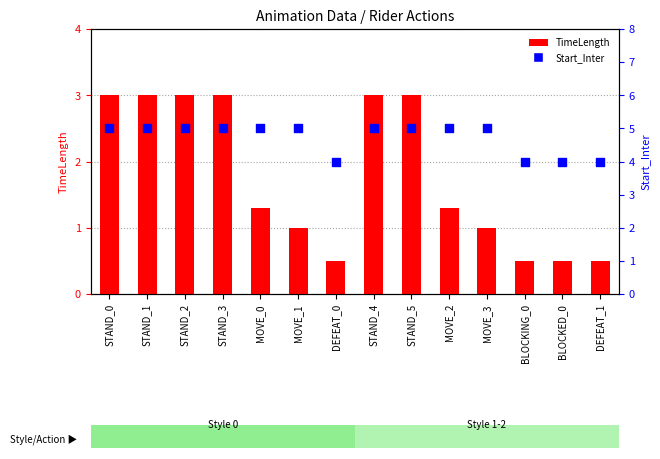

Which series has the widest spread of Y values?

TimeLength